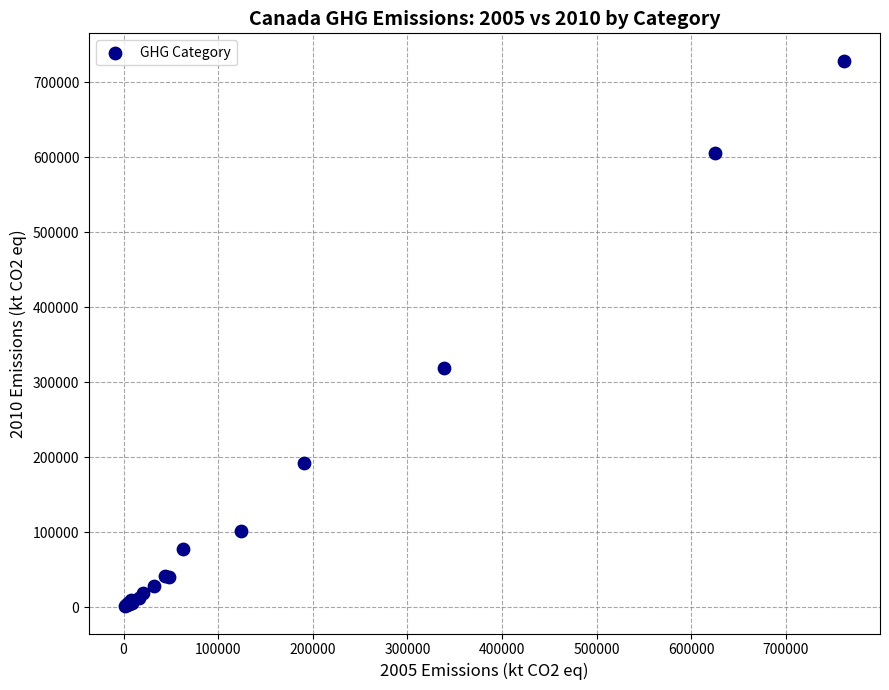

What Y value in the scatter plot is closest to 365015?

319102.3